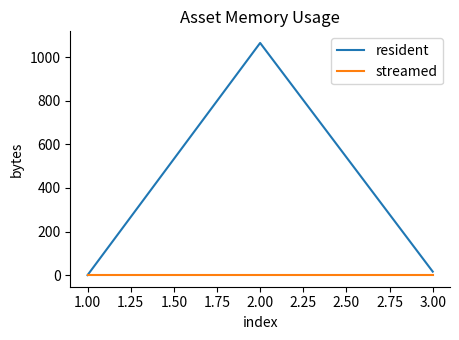

The value of resident at 1.00 is 0. True or false?

True